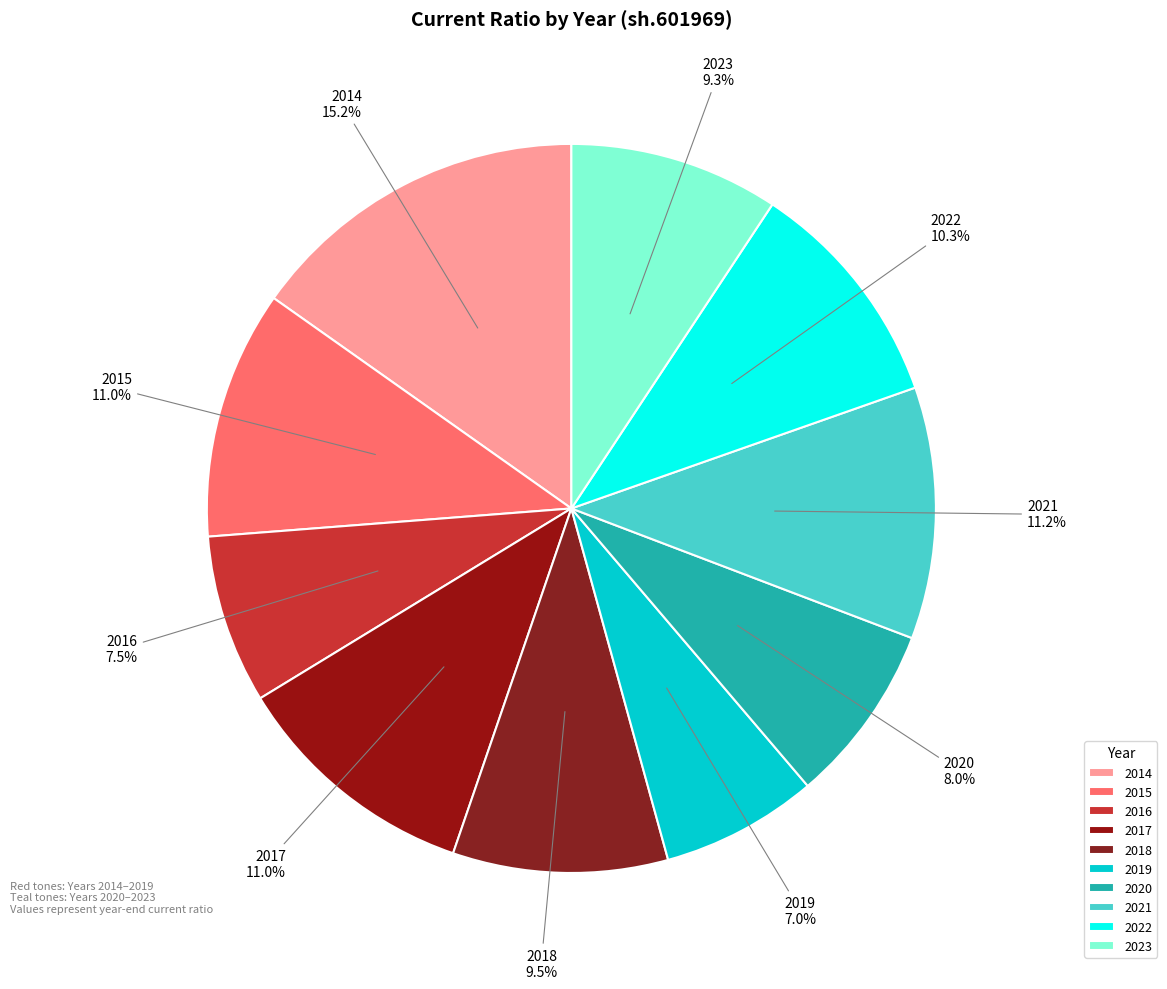

What percentage is the 2015 slice, to the nearest percent?

11%